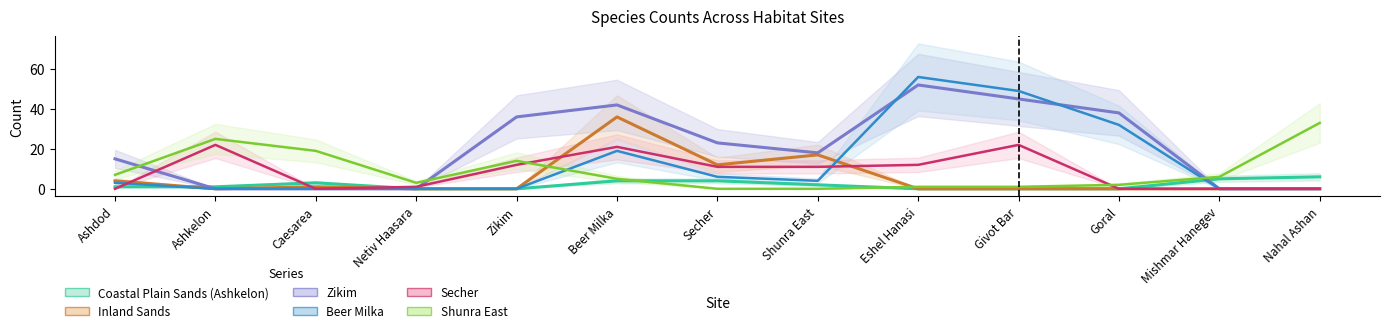

What is the value of the Shunra East point at the 11th from the left?

2